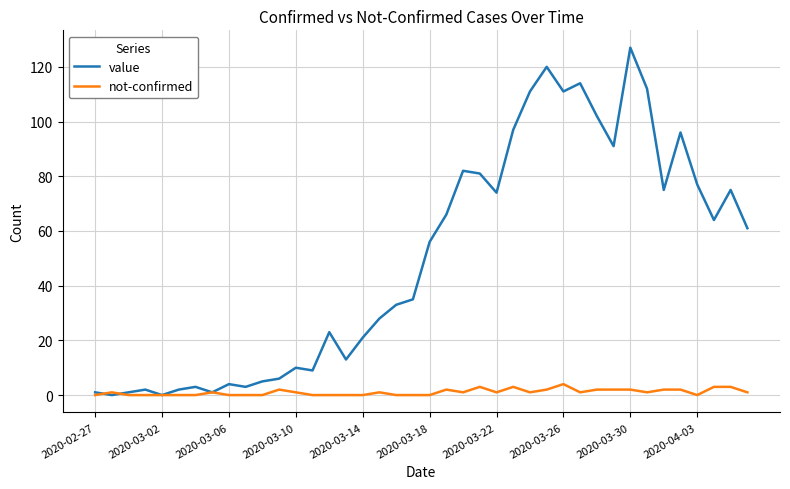

List the series in order of their overall mean, lowest first.

not-confirmed, value